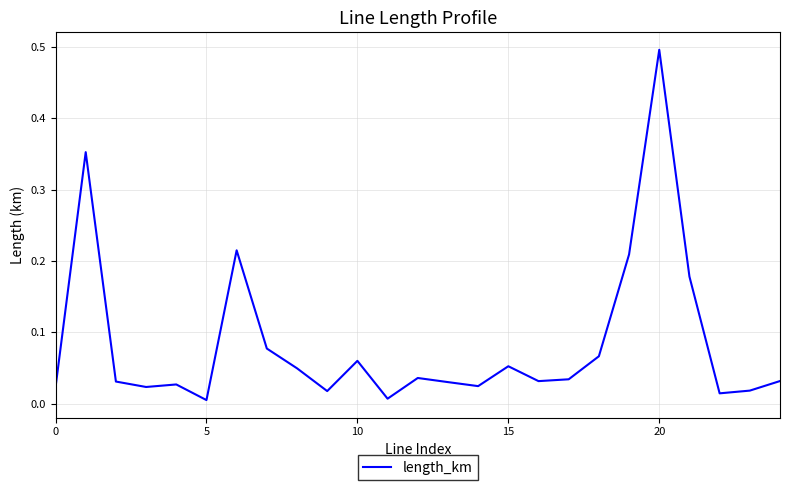

What is the maximum value shown in the chart?

0.5